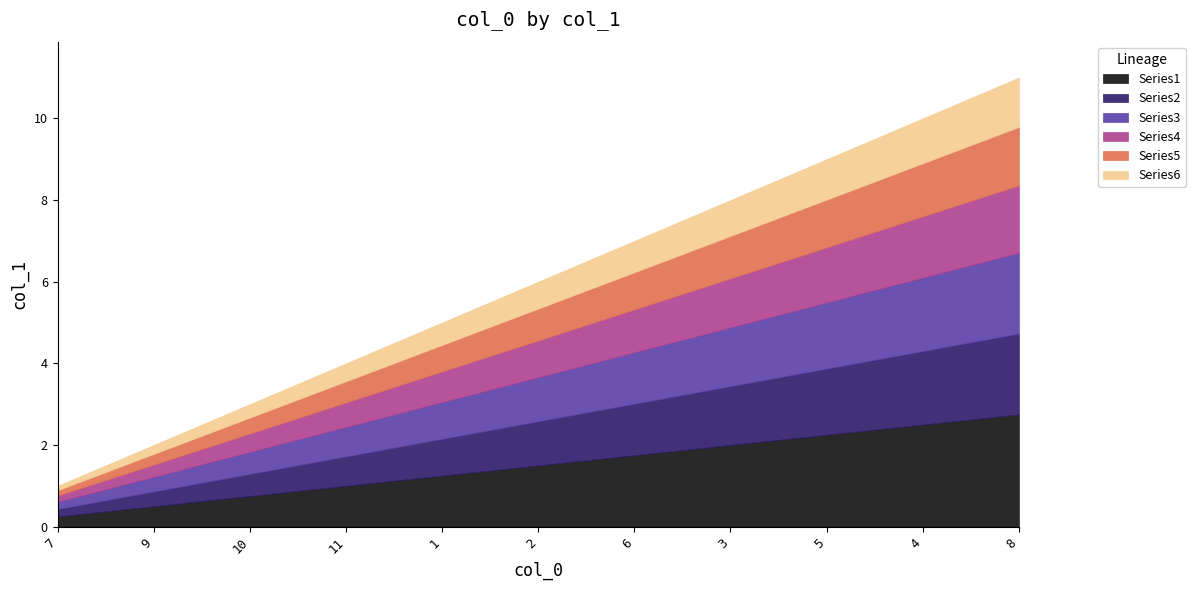

What is the minimum value shown in the chart?

1